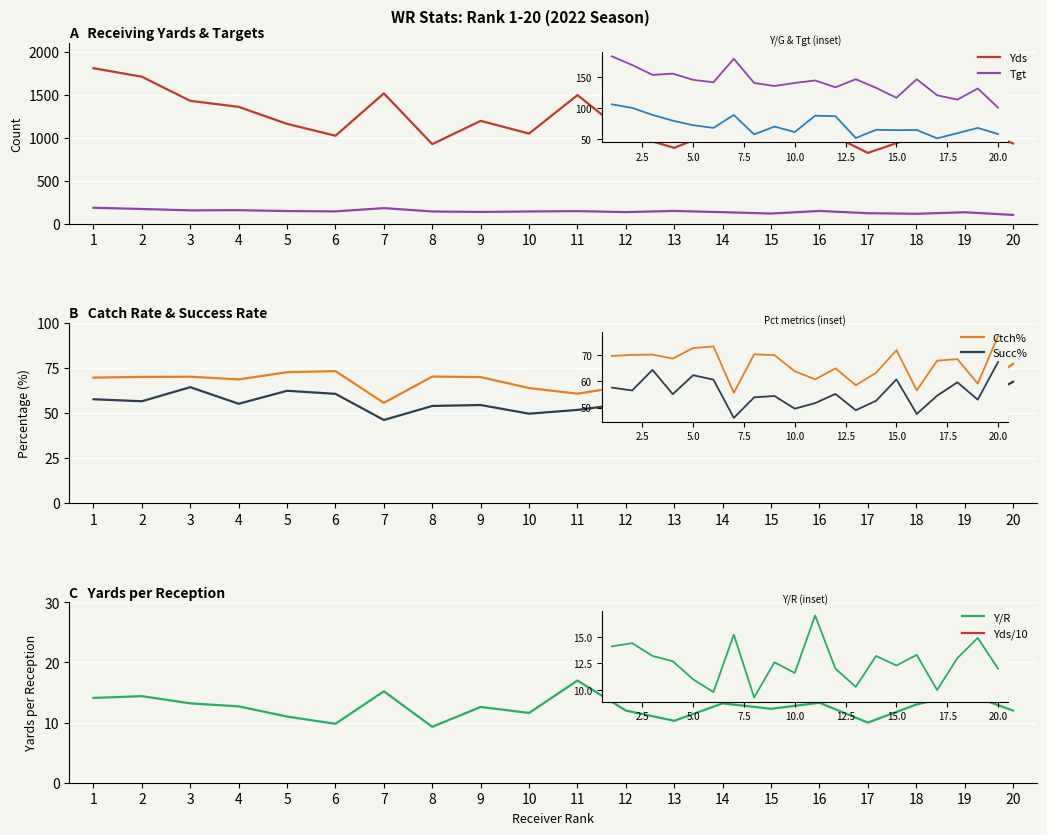

Rank the series at 12 from lowest to highest value.

Y/R, Succ%, Ctch%, Yds/10, Tgt, Yds